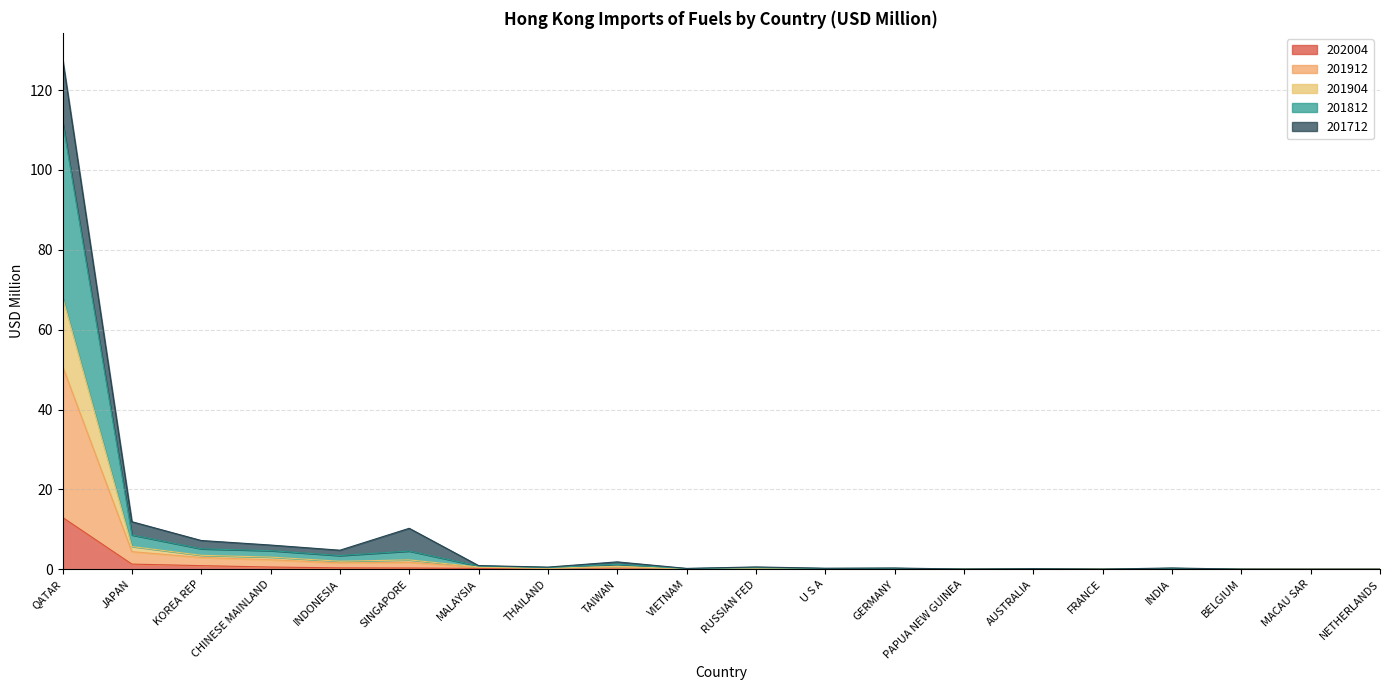

True or false: 201912 and 201812 cross at least once.

False